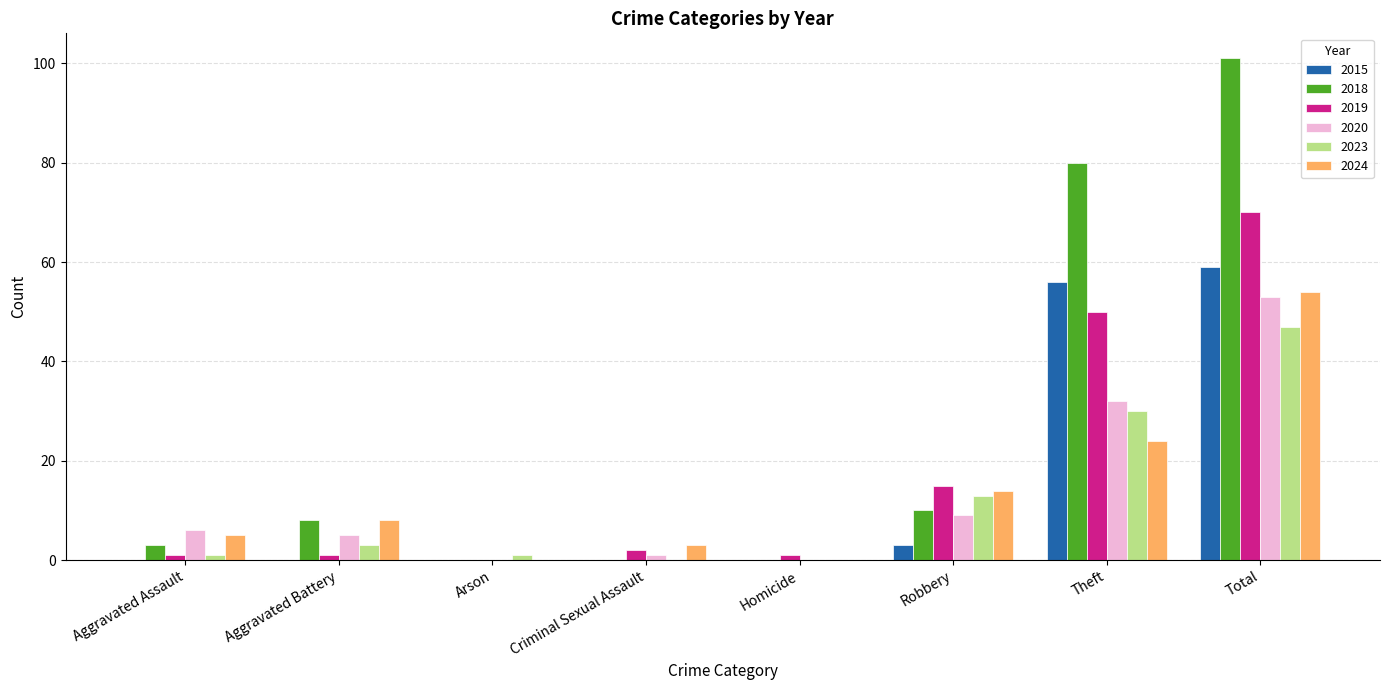

What is the maximum value shown in the chart?

101